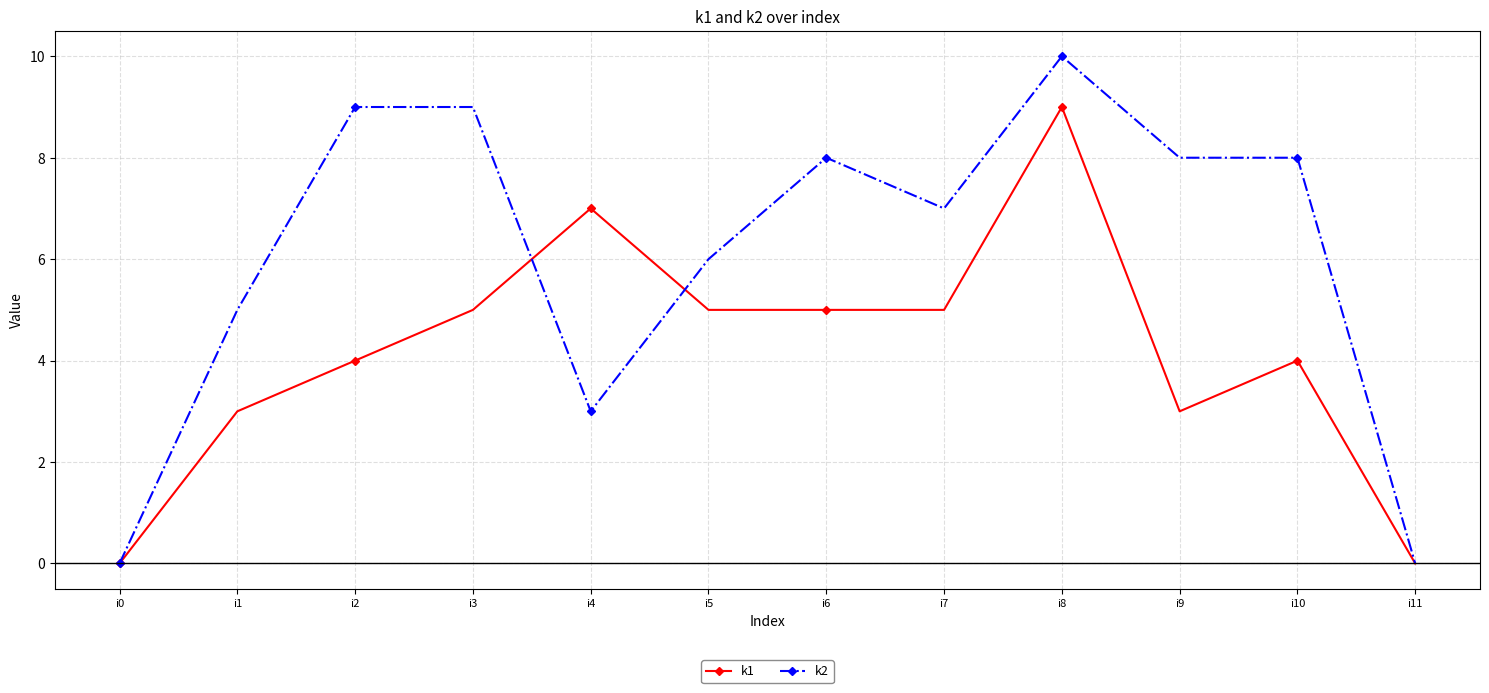

Is the value of k2 at i10 greater than the value of k1 at i2?

Yes